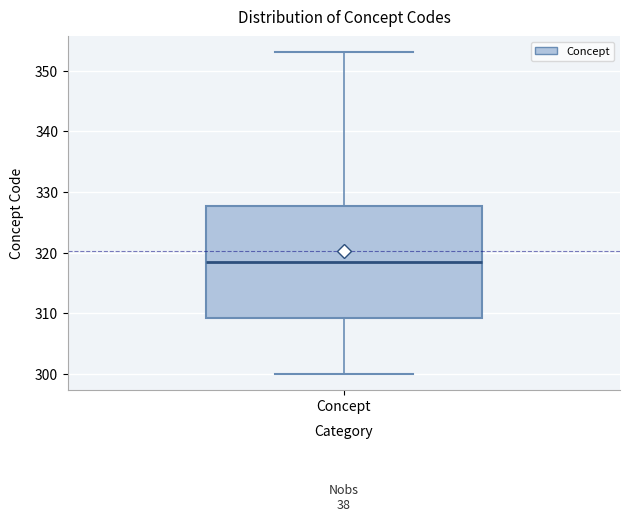

Where does the upper whisker of the box for Concept end on the y-axis? The values are not printed on the chart, so give them approximately, as read against the axis.

353